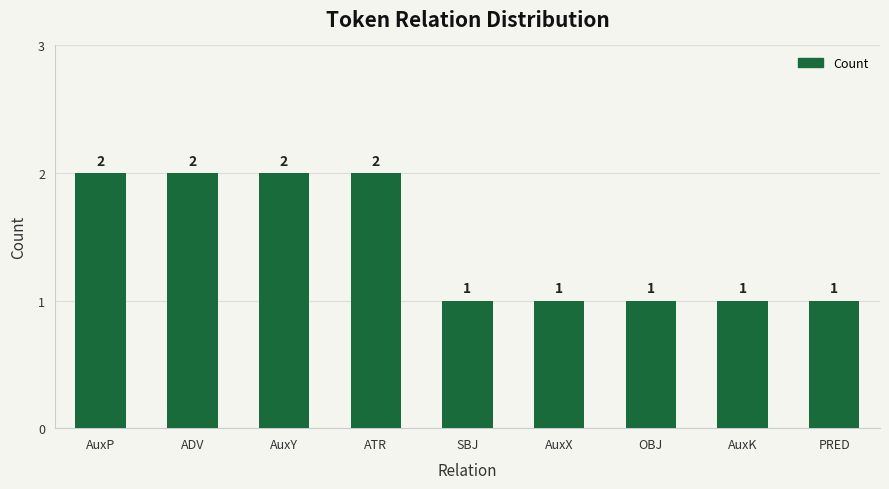

Reading left to right, extract all data points from this chart.

AuxP=2	ADV=2	AuxY=2	ATR=2	SBJ=1	AuxX=1	OBJ=1	AuxK=1	PRED=1